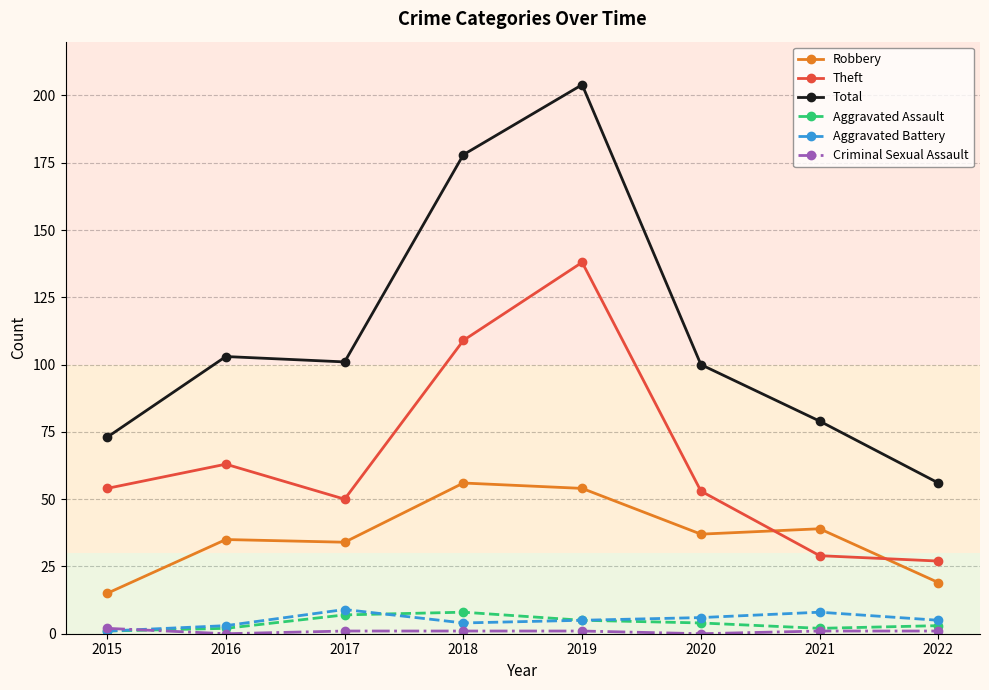

At which category is the sum across all series the highest?

2019